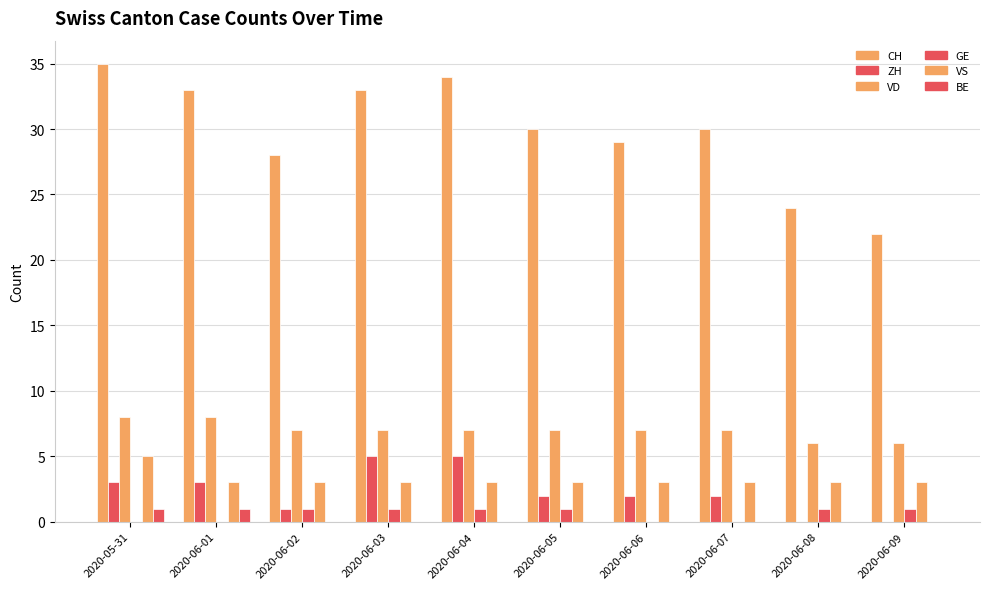

Count the number of data series in this chart.

6